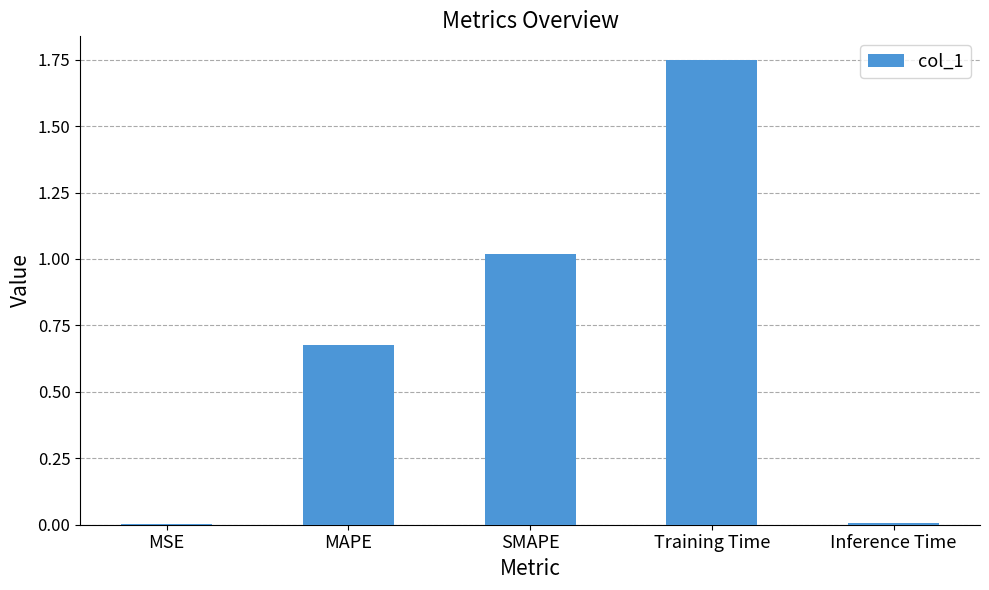

Between MSE and MAPE, which is larger?

MAPE